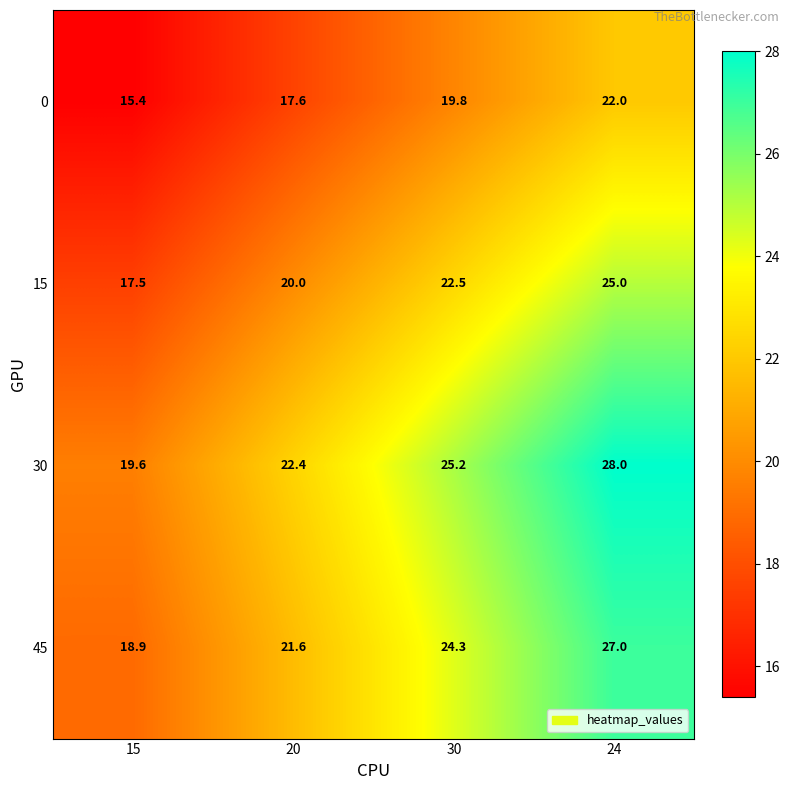

How many data points does each series have?

4